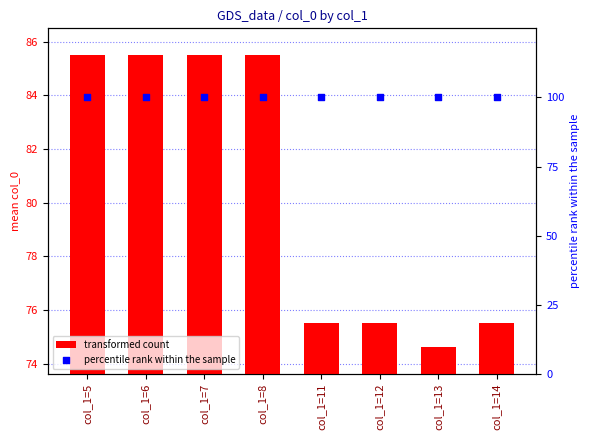

At how many categories does at least one series exceed 85?

8